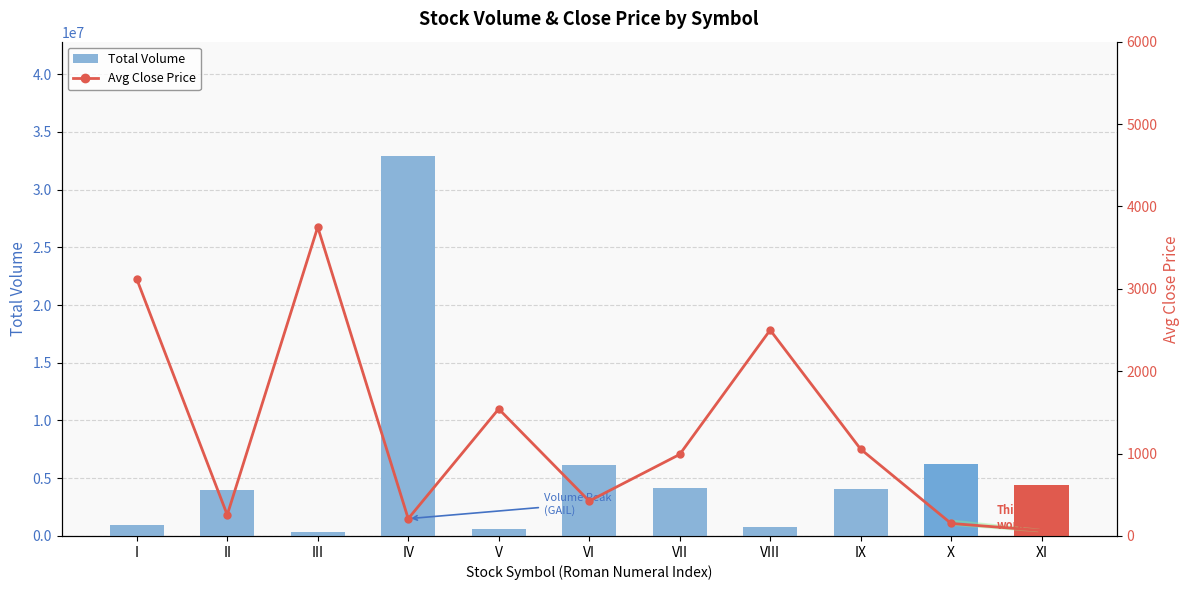

Reading left to right, extract all data points from this chart.

Total Volume: 984880.0	3945014.0	327415.0	32925648.0	593593.0	6147053.0	4168174.0	754277.0	4044432.0	6264136.0	4373452.0
Avg Close Price: 3118.8	256.0	3750.0	209.8	1542.0	424.0	990.0	2499.6	1054.0	151.8	66.1